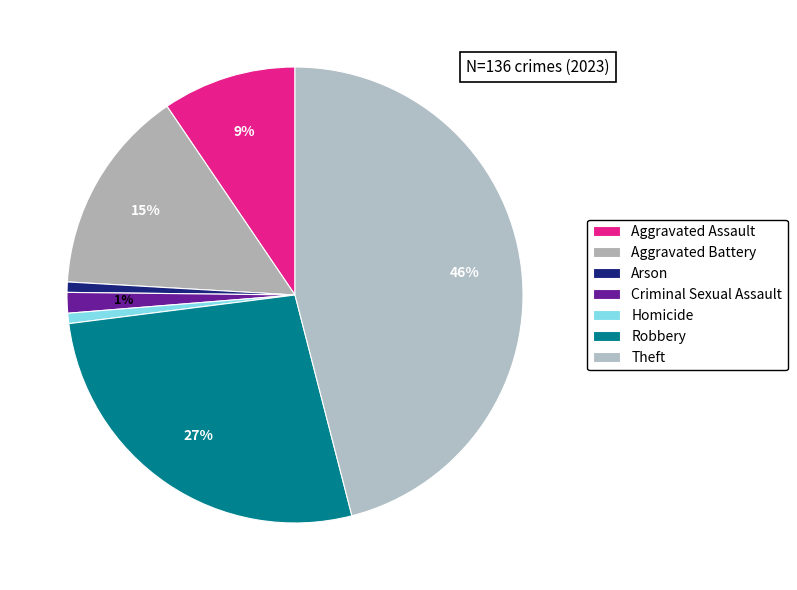

What percentage is the Criminal Sexual Assault slice, to the nearest percent?

1%